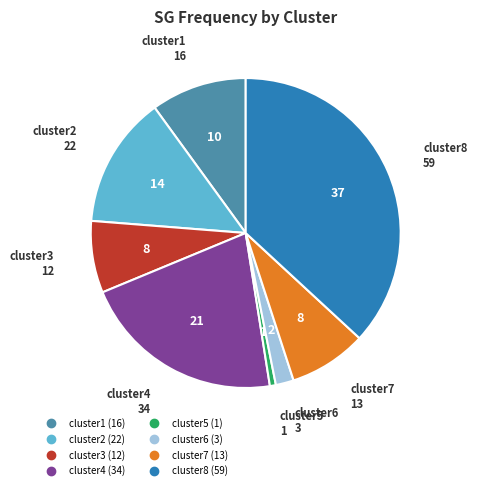

How many slices are in this pie chart?

8